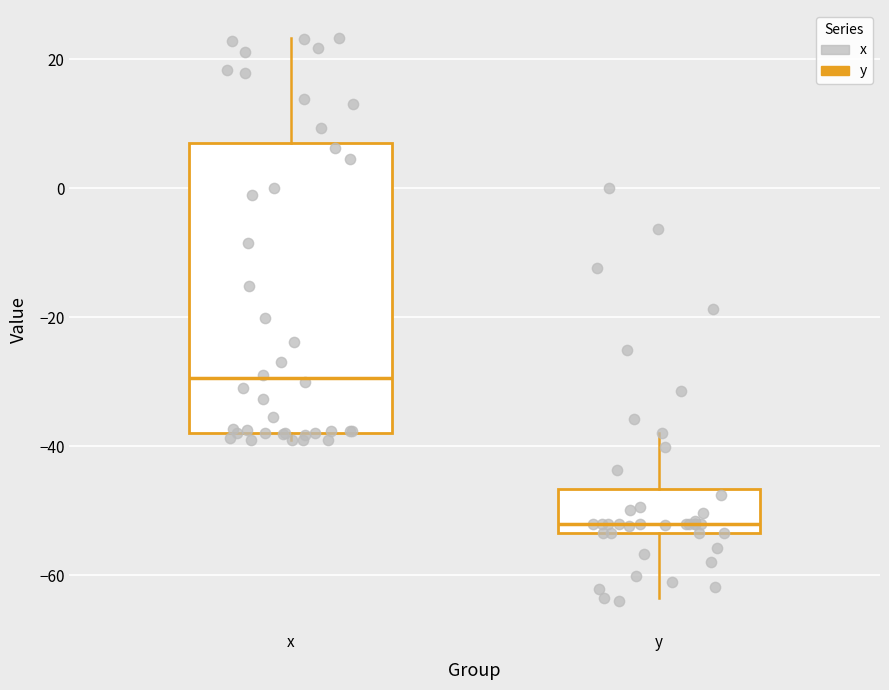

Reading left to right, read every box against the y-axis: the position of its median line, the range the box covers, and the ends of its whiskers. The values are not printed on the chart, so give them approximately, as read against the axis.

x: median -30, box -38 to 8, whiskers -40 to 24
y: median -52, box -54 to -46, whiskers -64 to -38